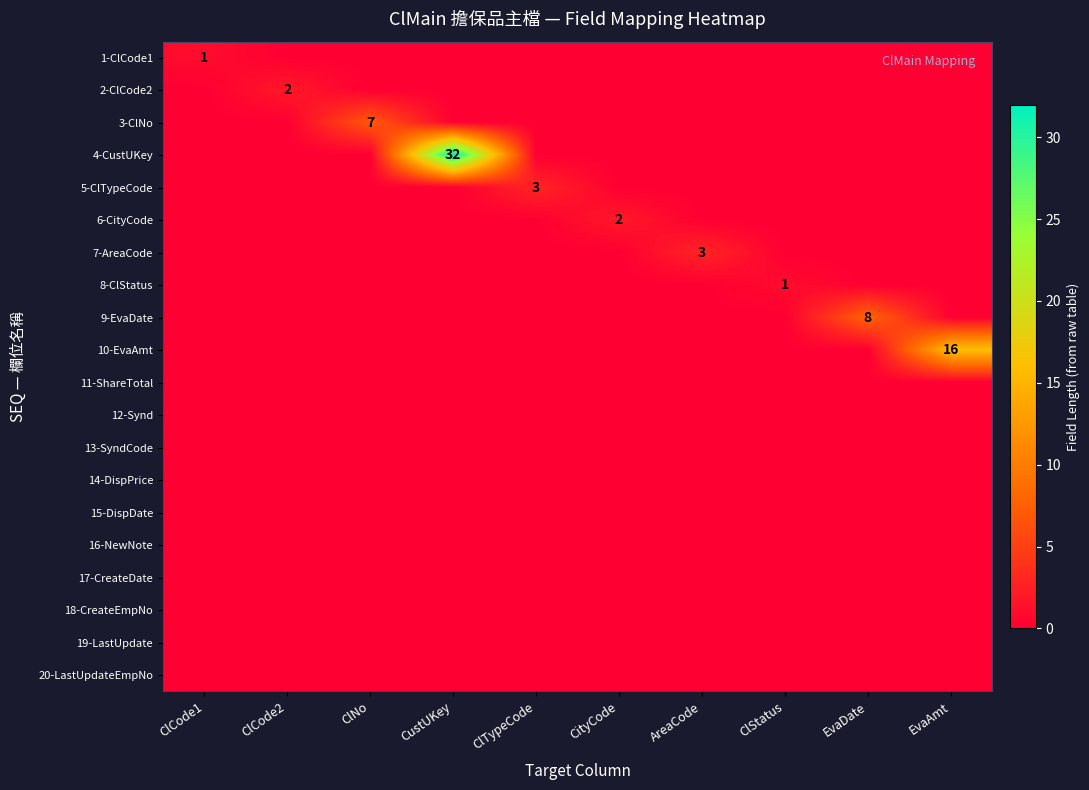

True or false: 1-ClCode1 has a value of 2 at ClCode1.

False